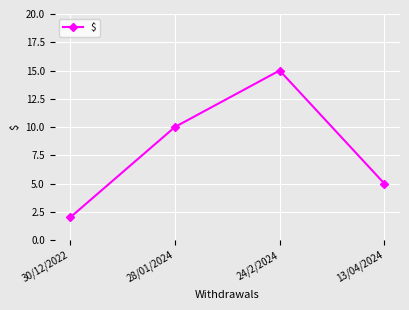

Which has a higher value, 13/04/2024 or 30/12/2022?

13/04/2024